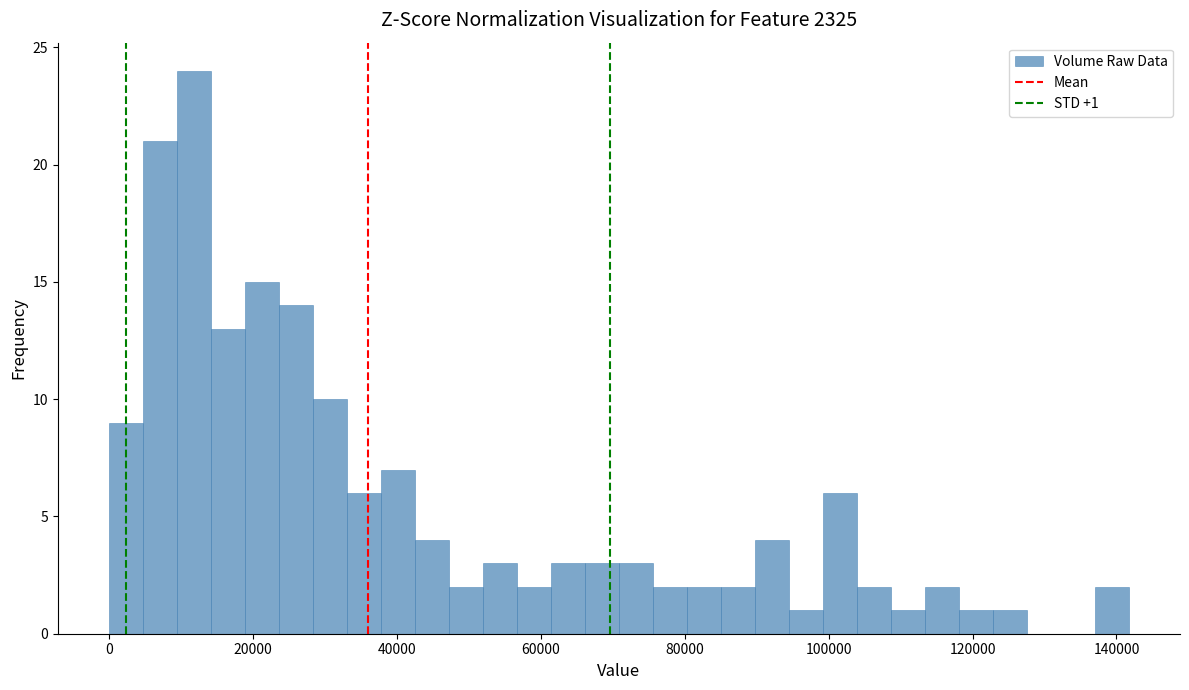

Read against the x-axis, roughly where is the centre of the tallest bar?

12000